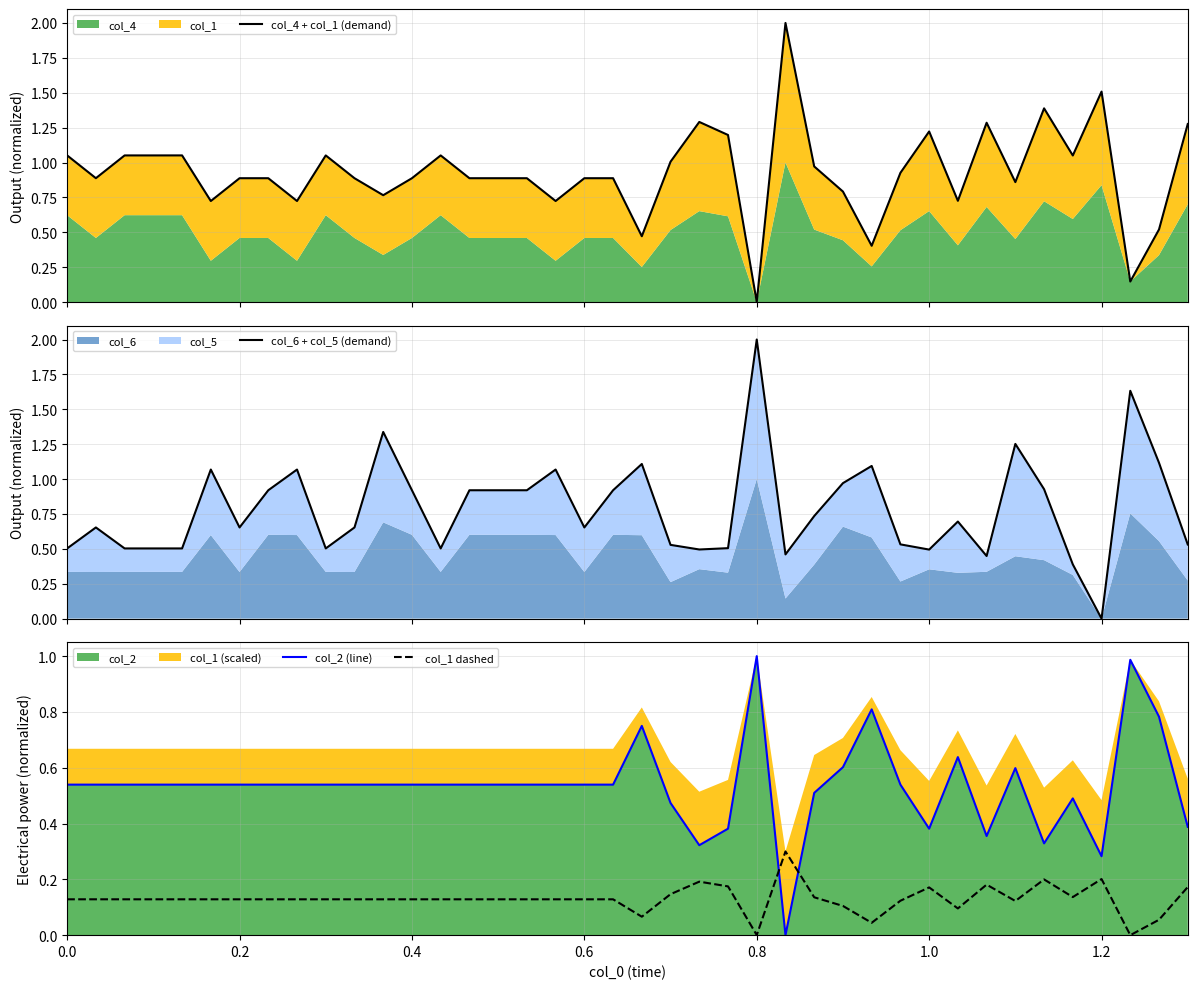

List the series in order of their peak value, highest first.

col_4 + col_1 (demand), col_6 + col_5 (demand), col_2 (line), col_1 dashed